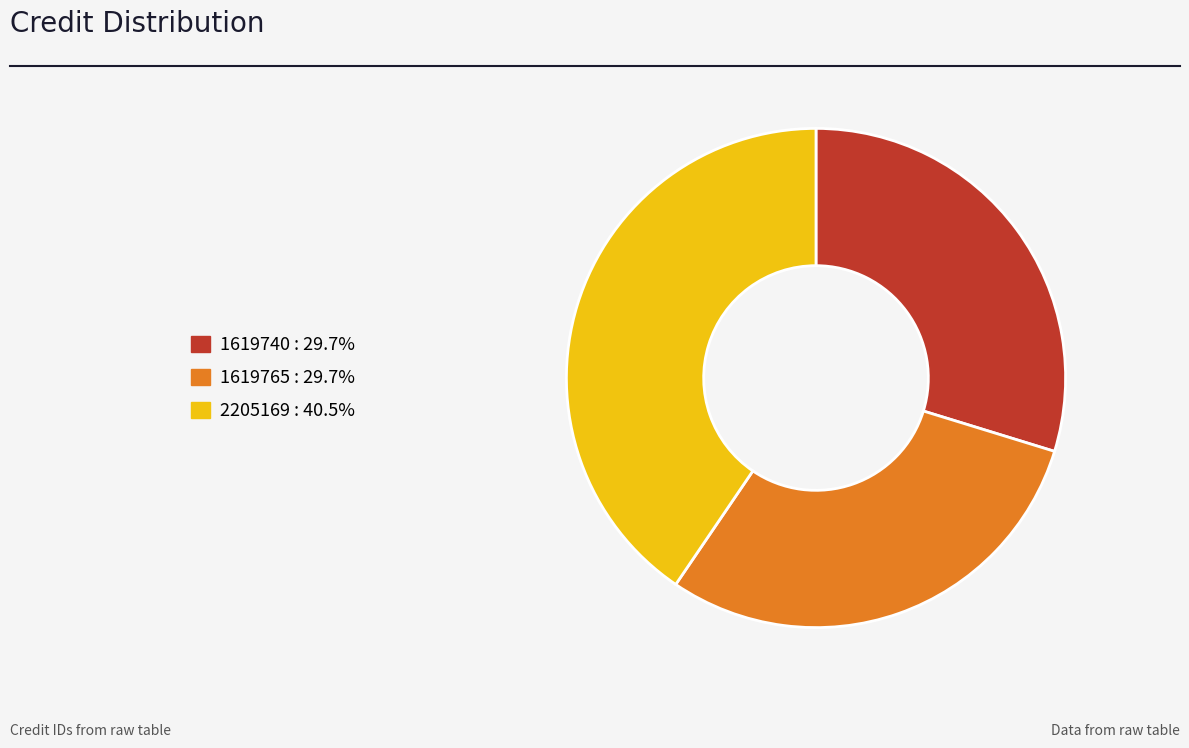

Does 1619765 account for over 50% of the chart?

No